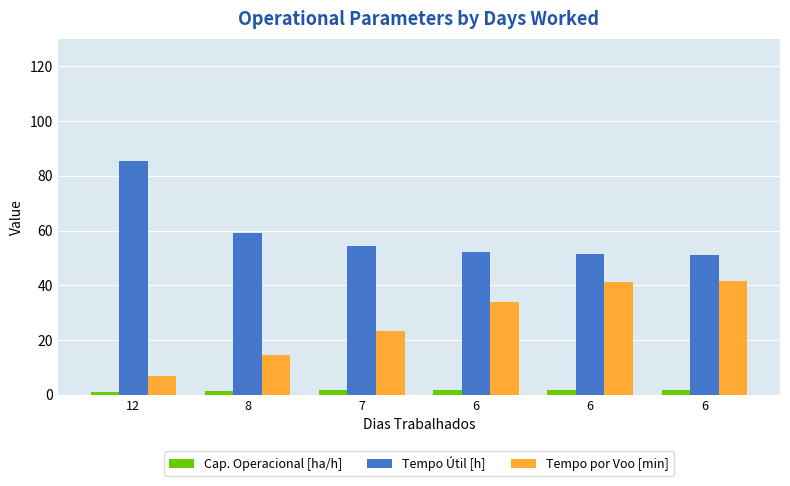

Where is Tempo Útil [h] nearest to the value 68?

8